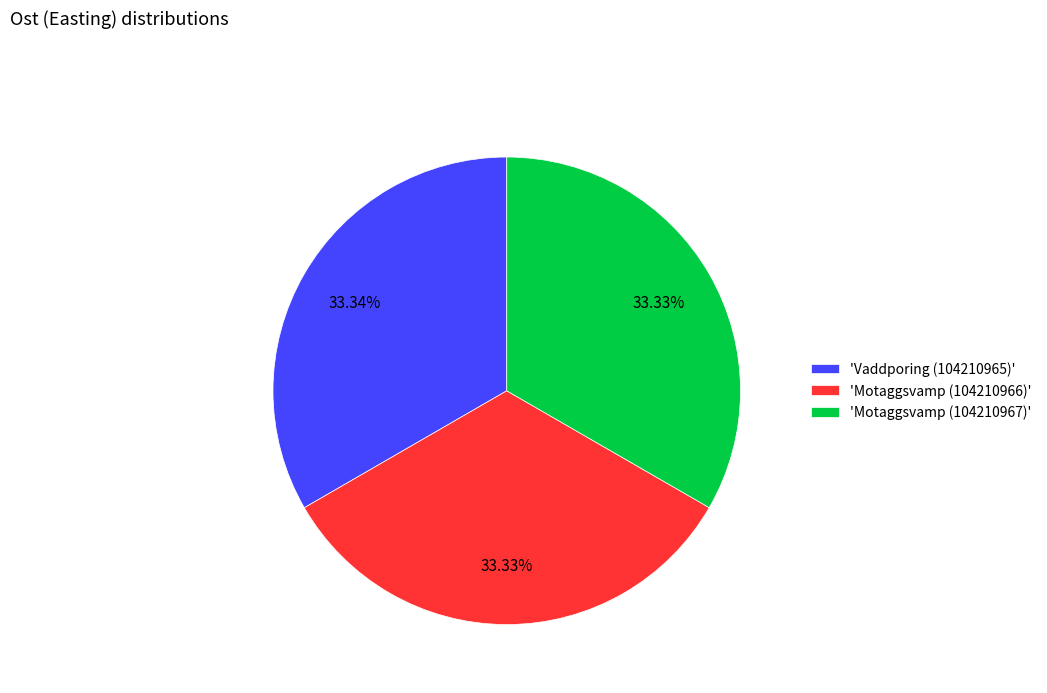

To the nearest percent, what is the average slice percentage?

33%